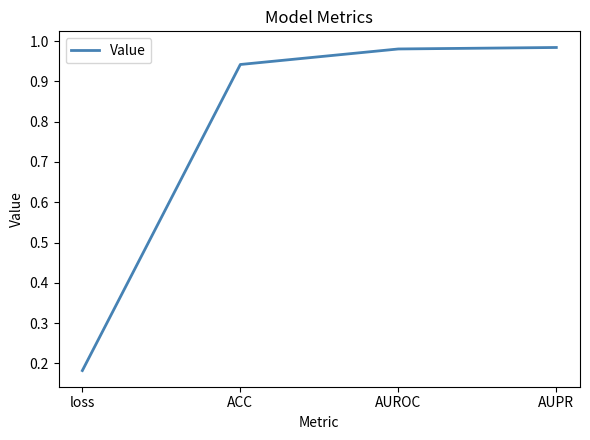

Where is the data nearest to the value 0?

loss